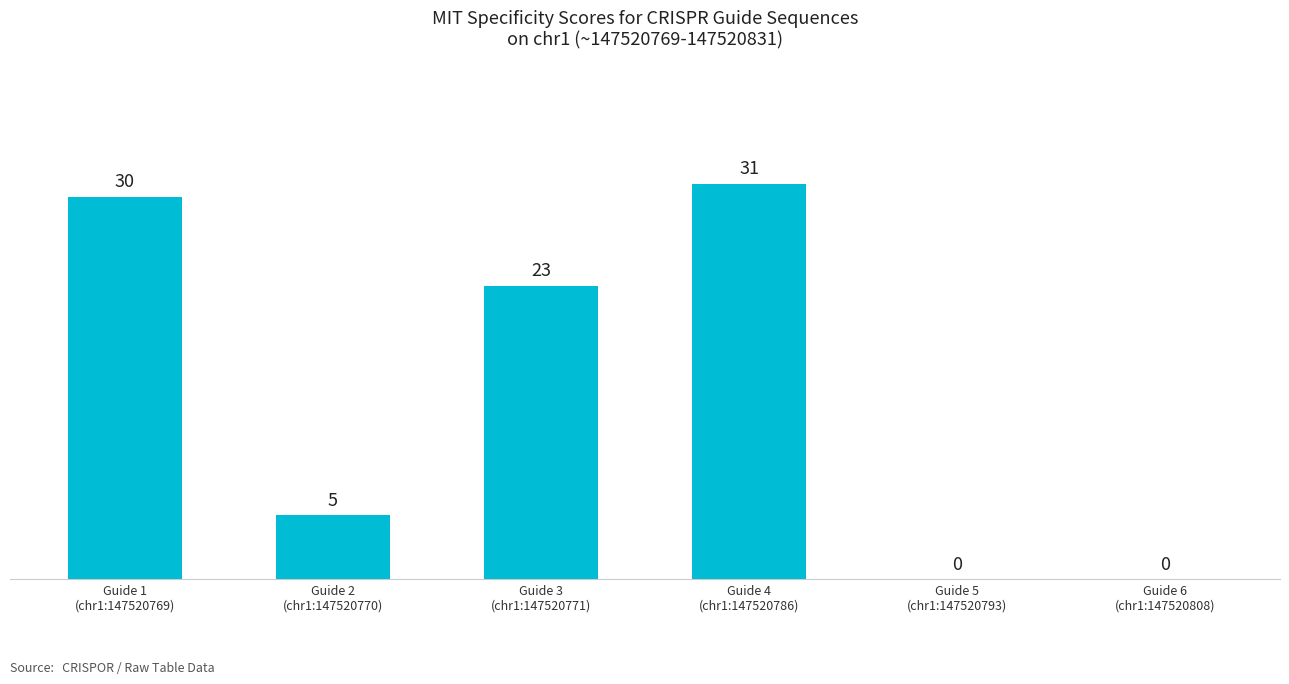

What value does the data have at Guide 1
(chr1:147520769), to the nearest 5?

30